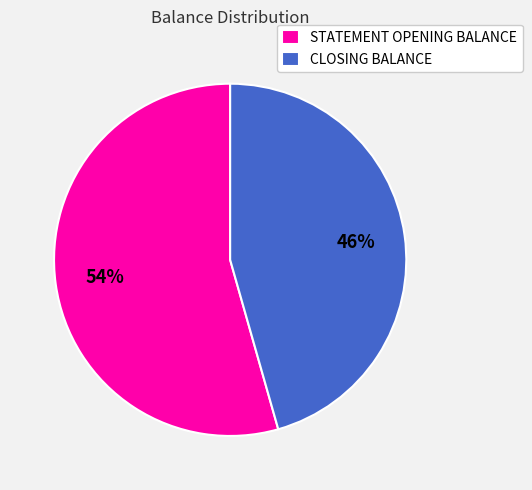

To the nearest percent, what is the combined percentage of STATEMENT OPENING BALANCE and CLOSING BALANCE?

100%